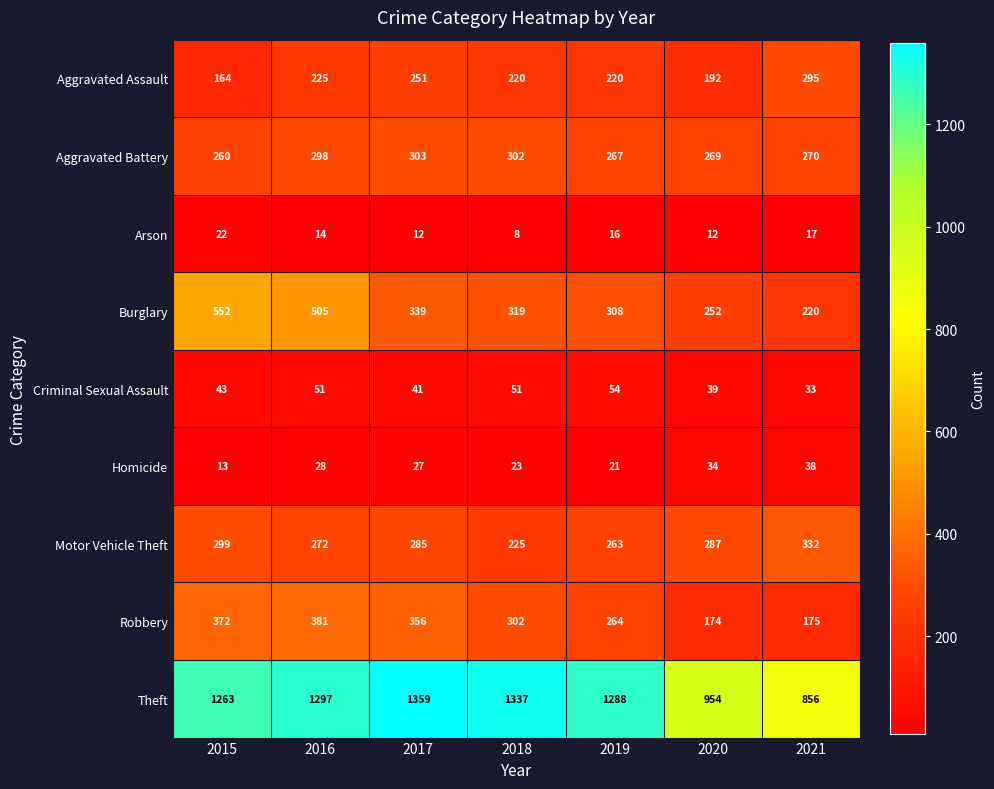

At 2020, list the series in order from largest to smallest.

Theft, Motor Vehicle Theft, Aggravated Battery, Burglary, Aggravated Assault, Robbery, Criminal Sexual Assault, Homicide, Arson